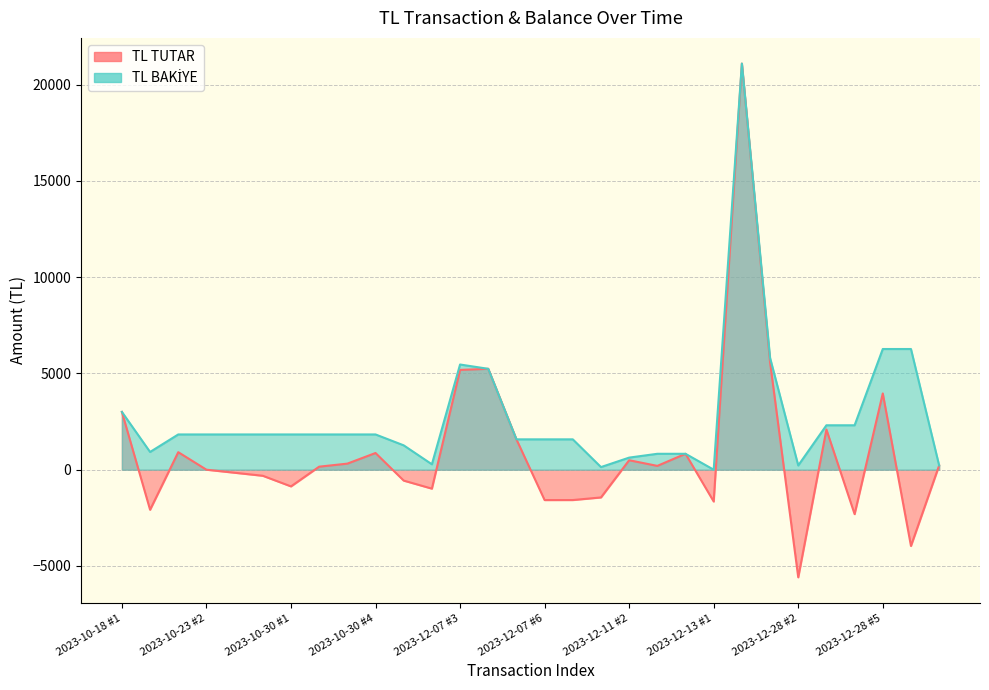

Where is the first local maximum for TL TUTAR?

2023-10-23 #1